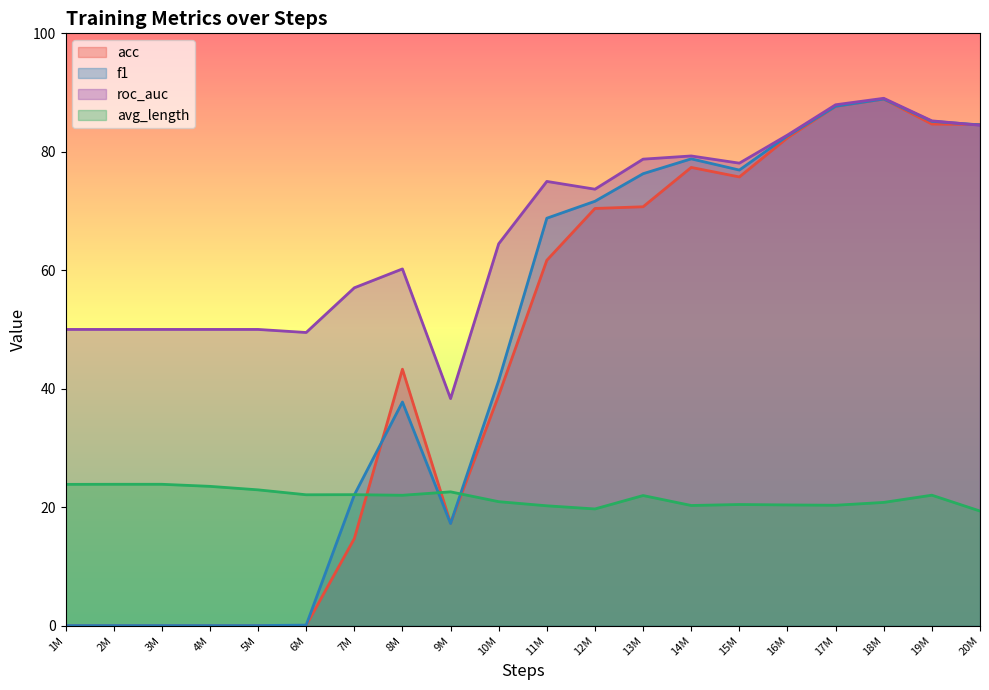

What is the total value across all series at 1M?

73.8